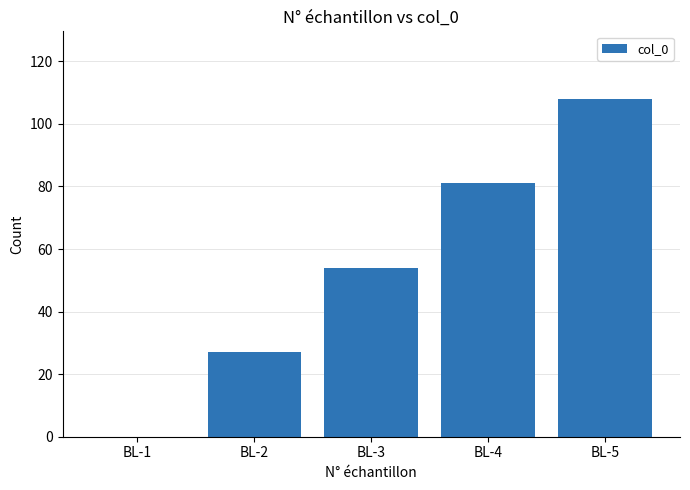

At which category does the chart reach its peak across all series?

BL-5